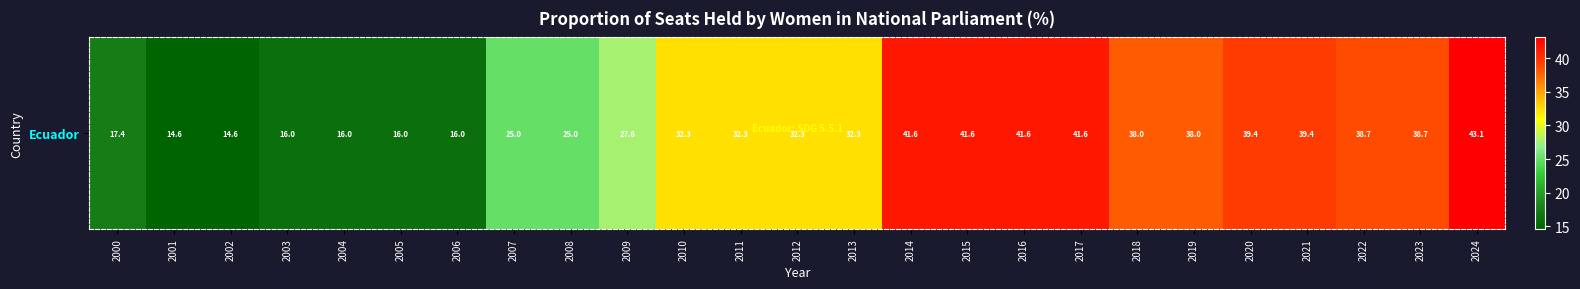

What is the sum of all values?

758.9